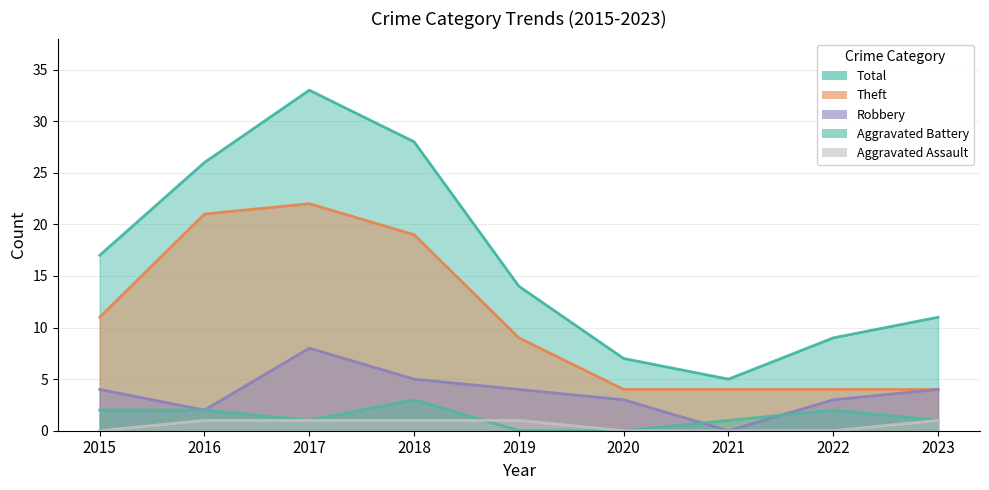

Reading left to right, transcribe all the data shown in this chart.

Theft: 11	21	22	19	9	4	4	4	4
Robbery: 4	2	8	5	4	3	0	3	4
Aggravated Battery: 2	2	1	3	0	0	1	2	1
Aggravated Assault: 0	1	1	1	1	0	0	0	1
Total: 17	26	33	28	14	7	5	9	11